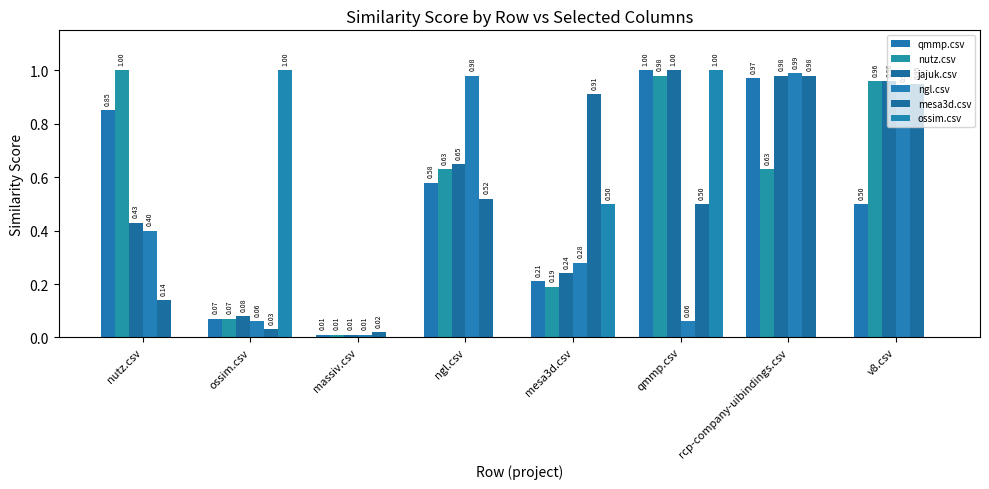

How many groups of bars are there?

8